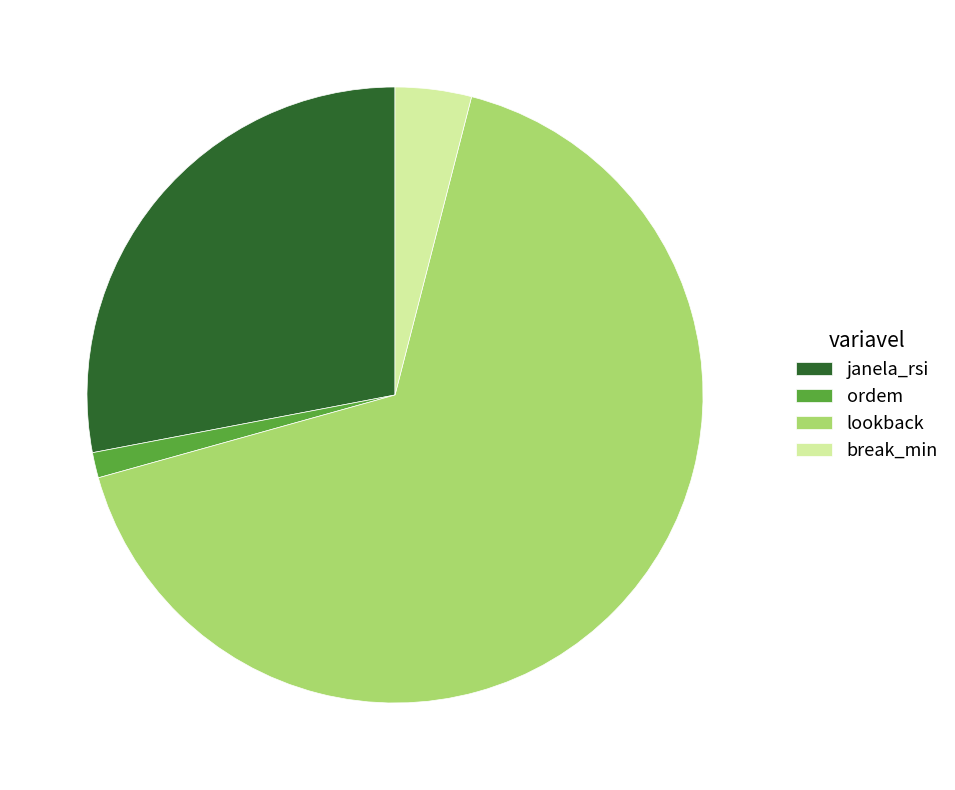

What is the largest slice in the pie chart?

lookback